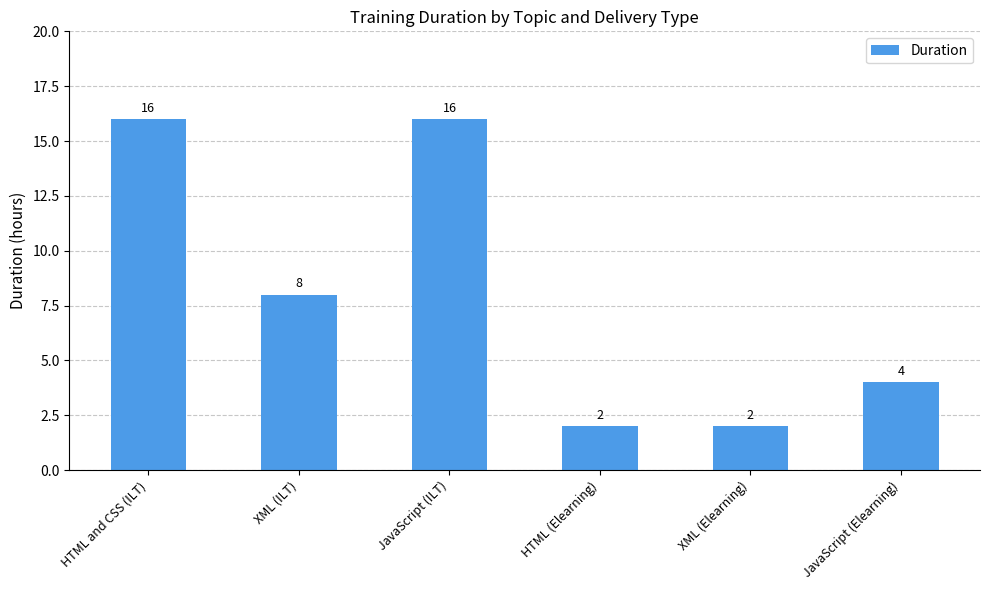

What is the greatest value displayed?

16